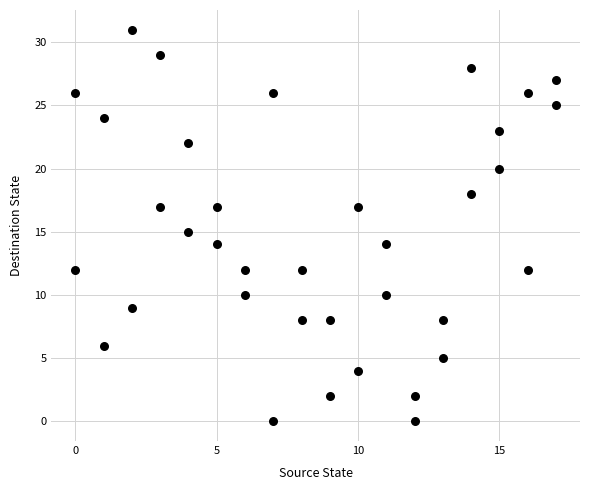

What is the range of Y values (max minus min)?

31